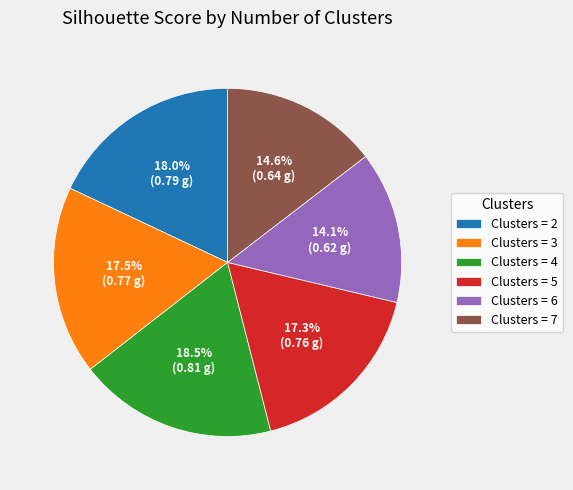

Which has a higher value, Clusters = 7 or Clusters = 2?

Clusters = 2